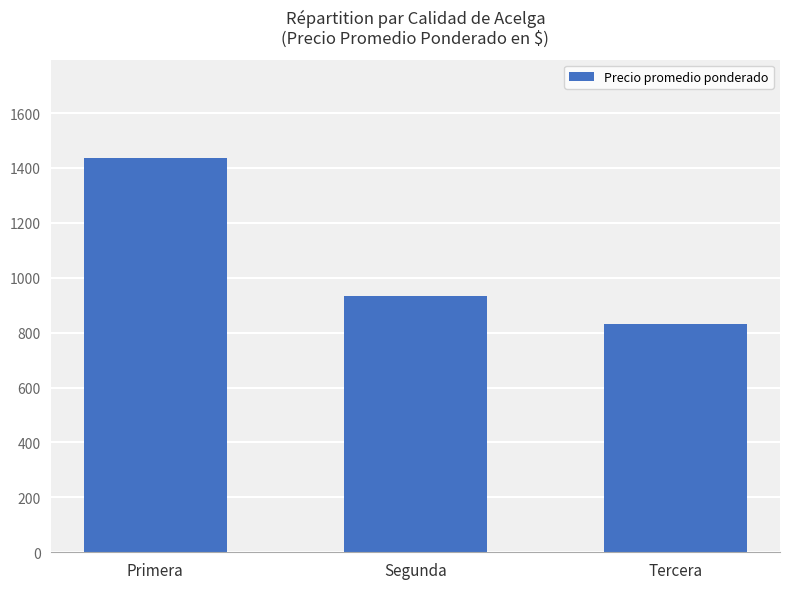

How many values are below 935?

1